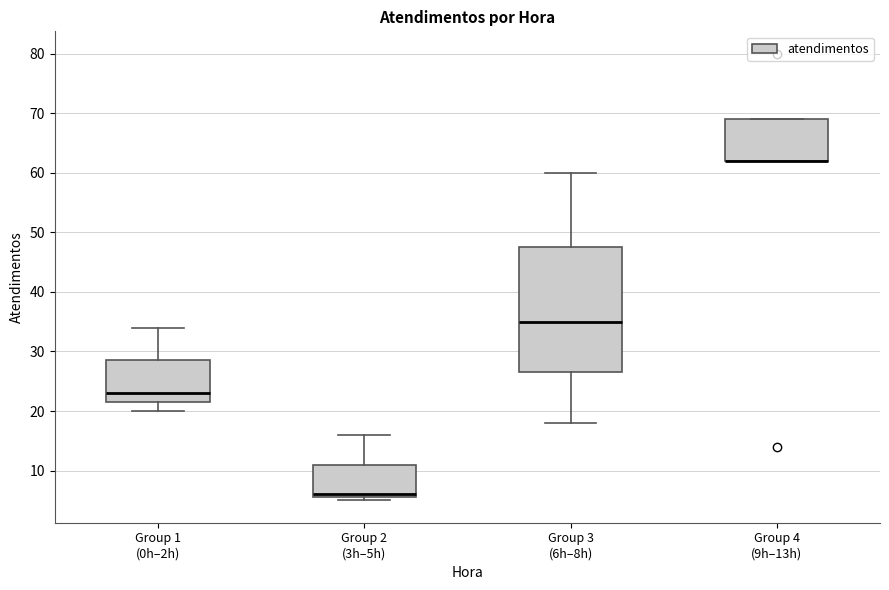

Reading left to right, transcribe this box plot: for each box, give where its median line is, the range the box spans, and where its two whiskers end, as read against the y-axis. The values are not printed on the chart, so give them approximately, as read against the axis.

Group 1 (0h–2h): median 23, box 22 to 29, whiskers 20 to 34
Group 2 (3h–5h): median 6 (just above the box's lower edge), box 6 to 11, whiskers 5 to 16
Group 3 (6h–8h): median 35, box 27 to 48, whiskers 18 to 60
Group 4 (9h–13h): median 62 (drawn on the box's lower edge), box 62 to 69, whiskers 62 to 69